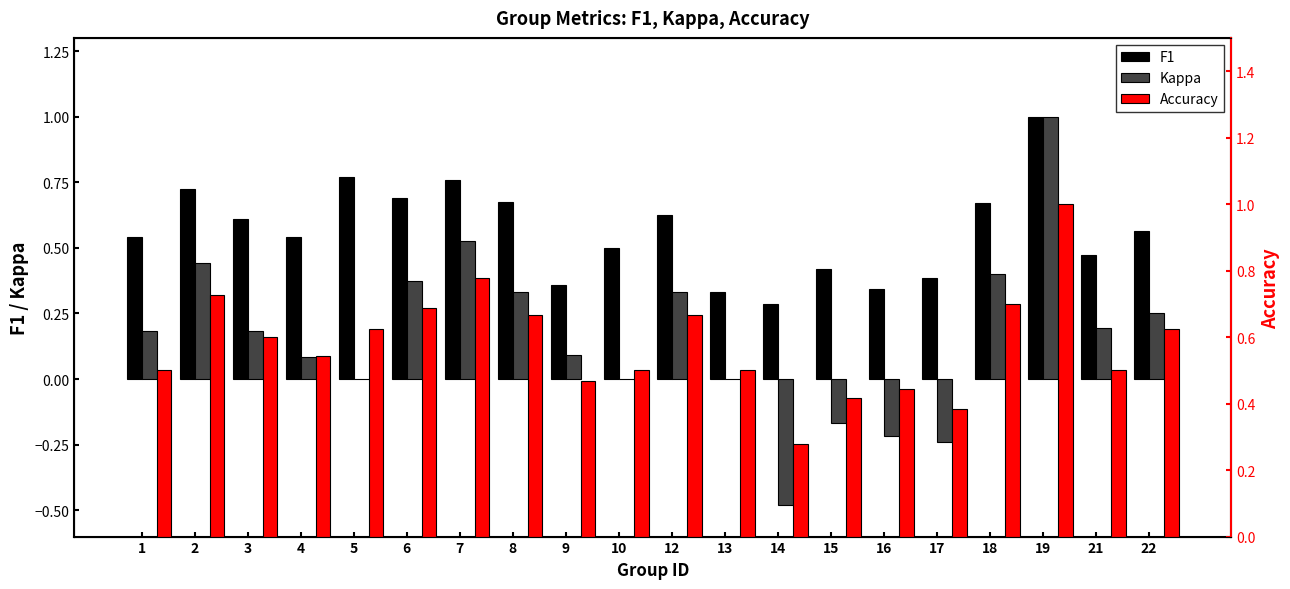

At which category does the chart reach its minimum across all series?

14